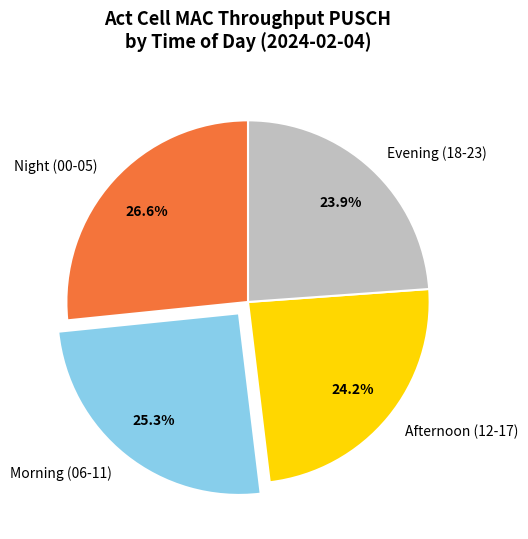

Is Night (00-05) the majority of the pie?

No